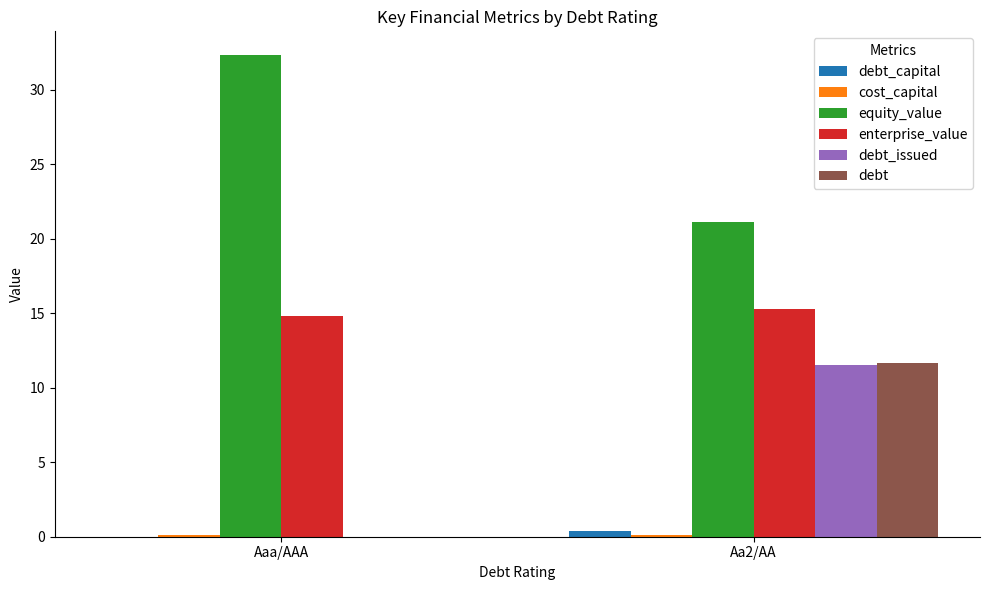

How many data points in debt are above 11?

1